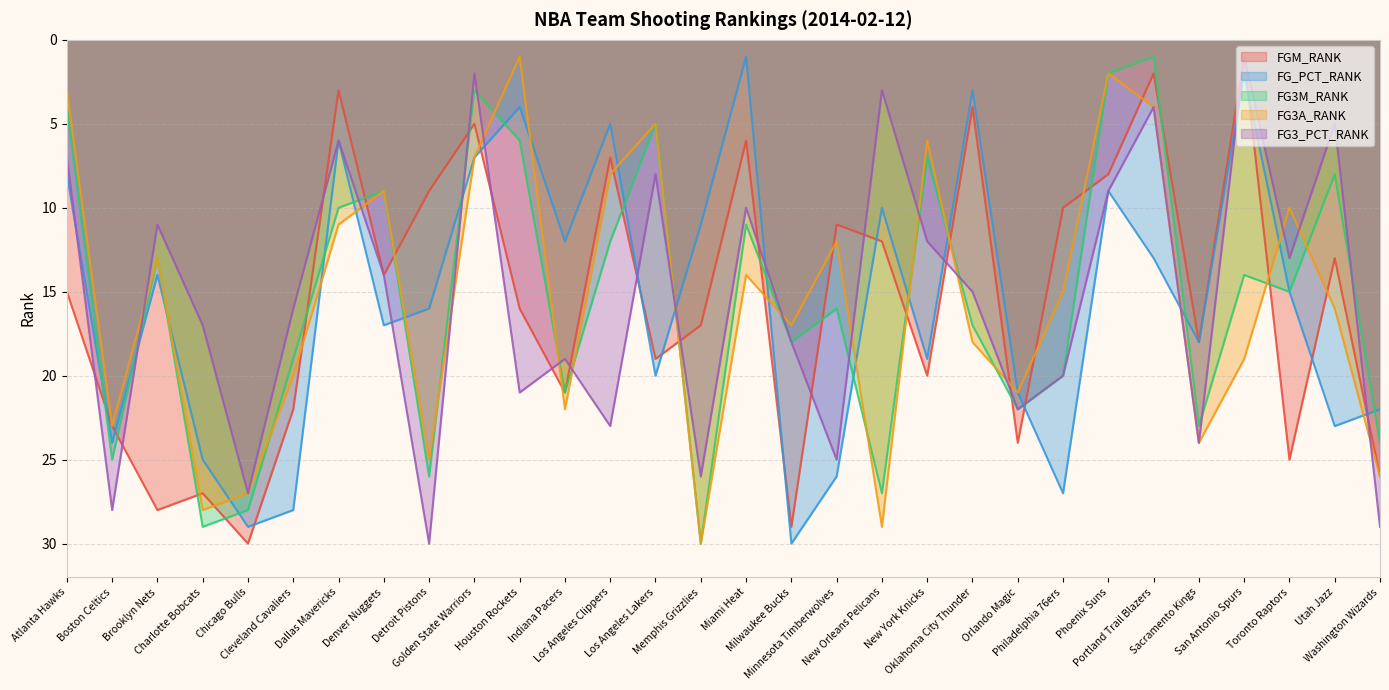

What is the label of the 6th point from the right?

Portland Trail Blazers